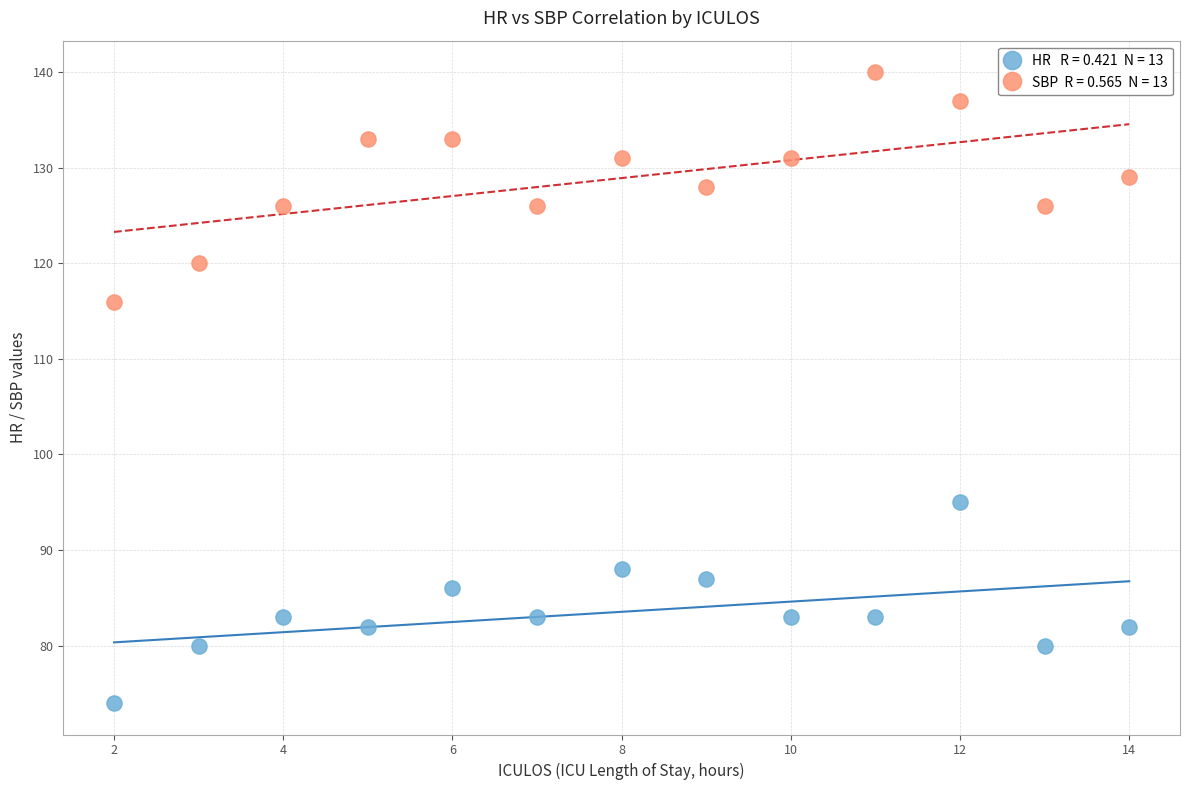

Across all data points, what is the range of X values (max minus min)?

12